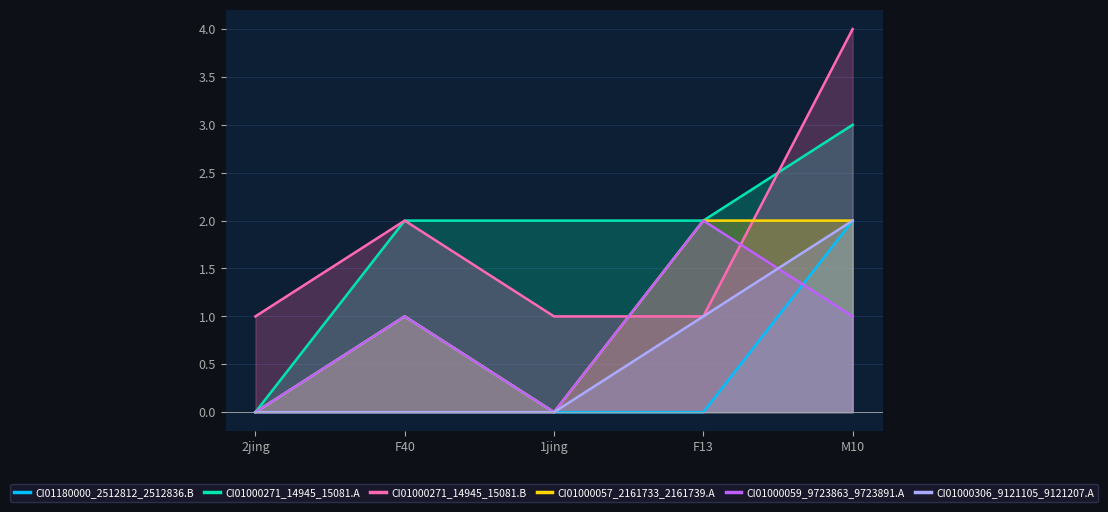

How many values in CI01000057_2161733_2161739.A are above zero?

3